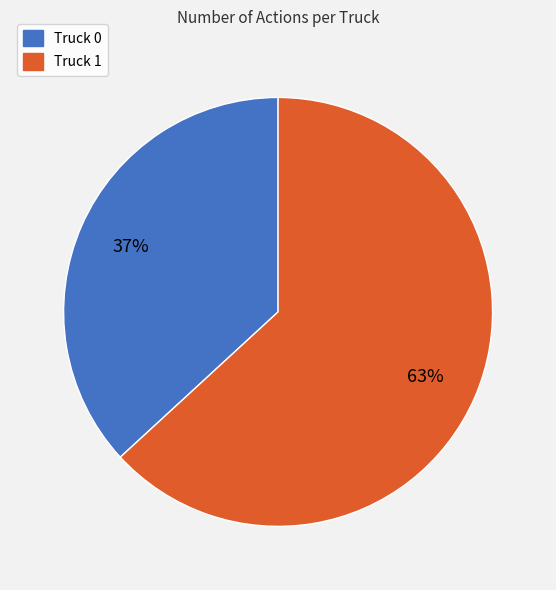

What percentage is the Truck 1 slice, to the nearest percent?

63%